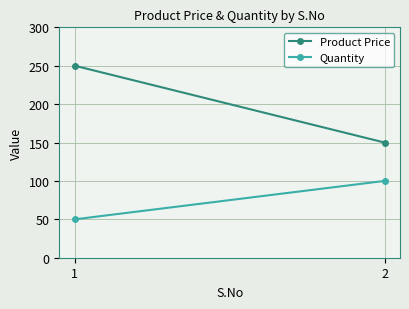

Rank the categories by Product Price value from highest to lowest.

1, 2